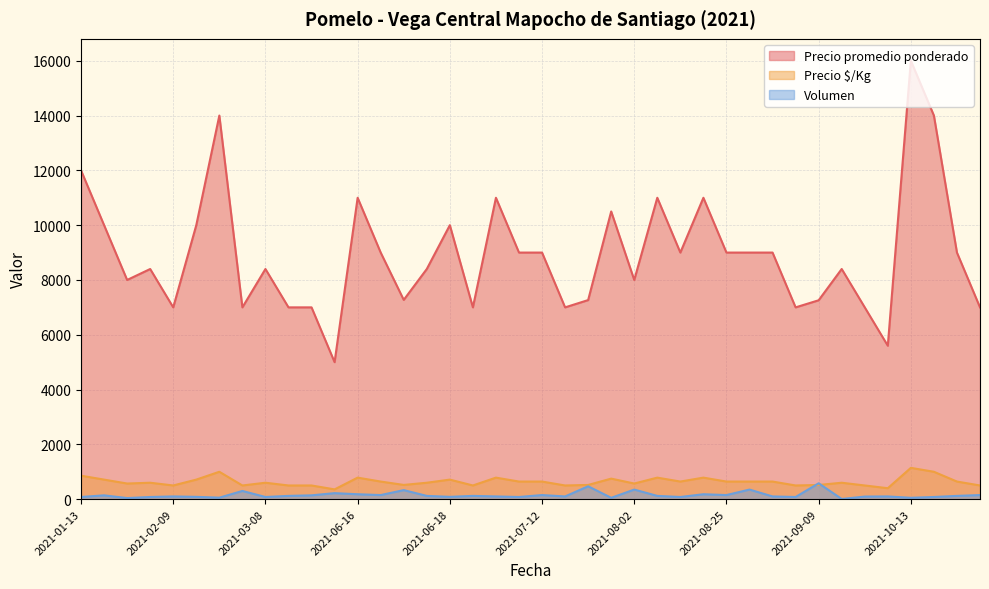

What is the highest value of the Volumen series?

580